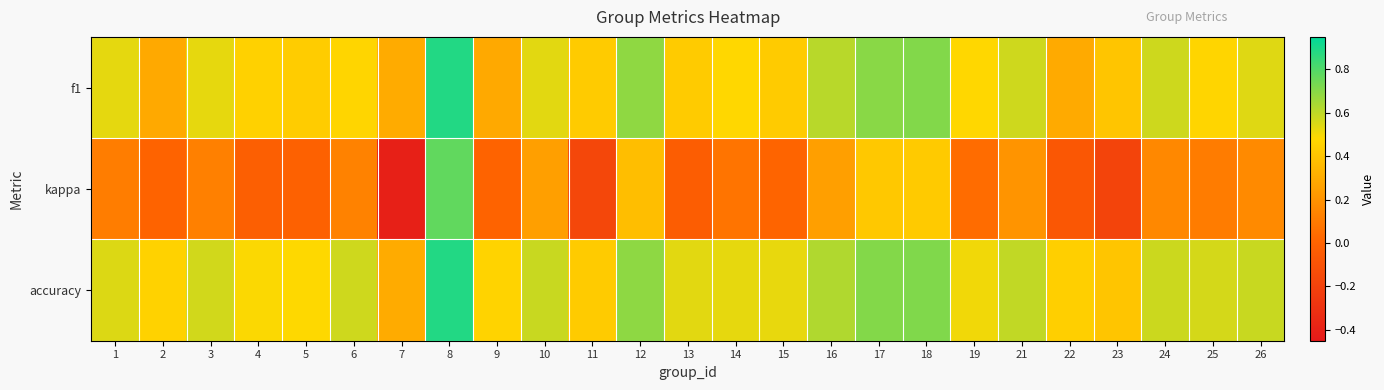

At which category is the sum across all series the highest?

8